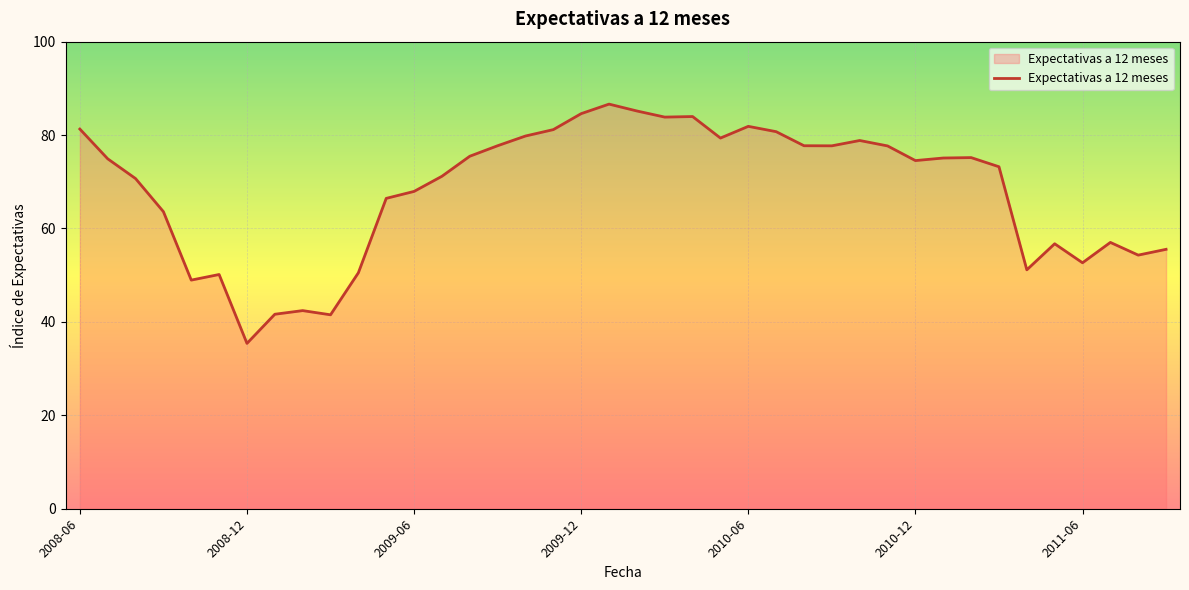

How many lines are shown in the chart?

1